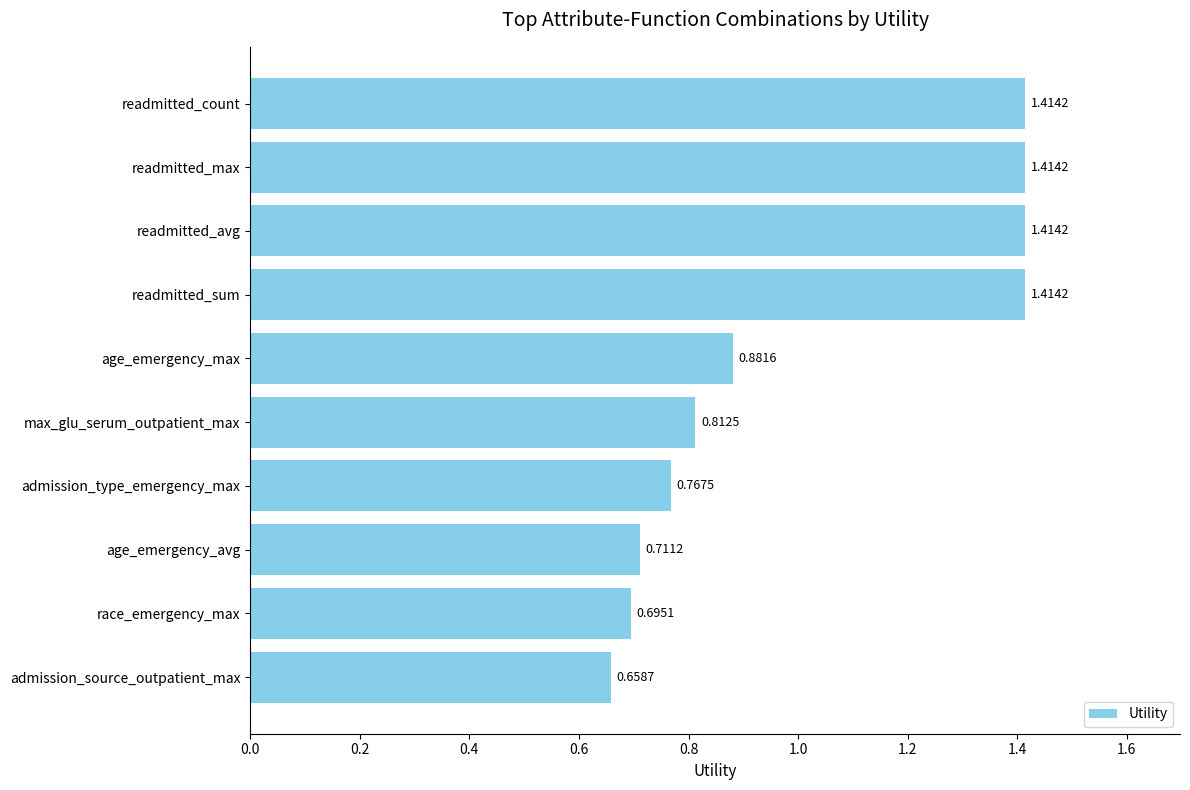

Which category has the lowest value across all series?

admission_source_outpatient_max